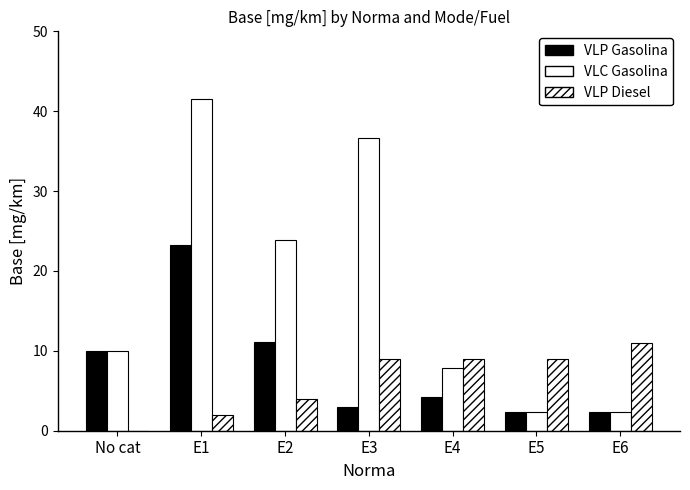

Count the number of data series in this chart.

3